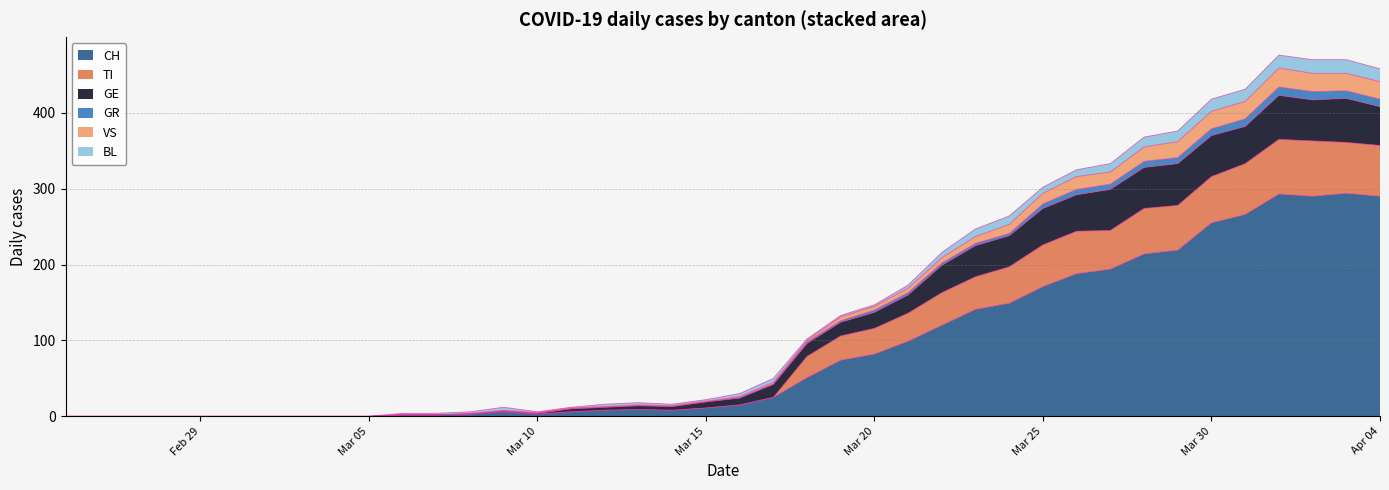

The CH series shows 11 at Mar 15. True or false?

True